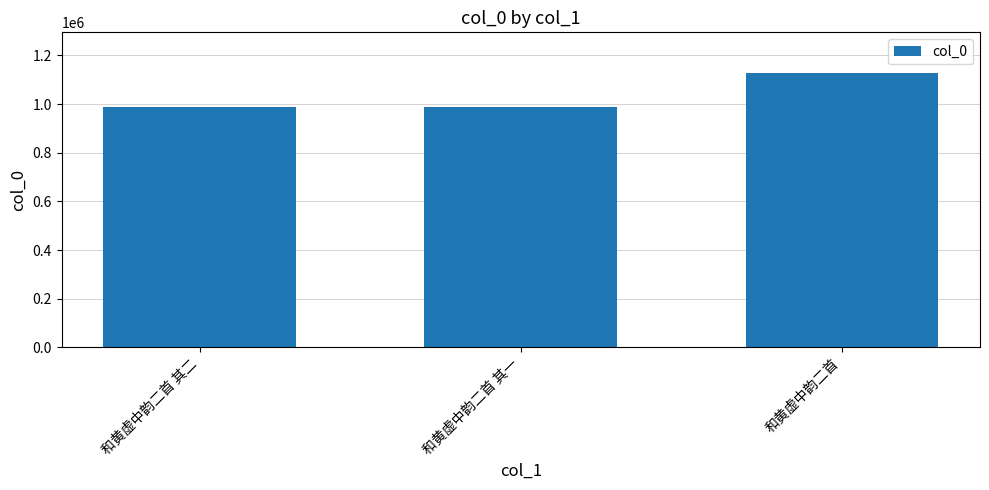

What is the change in value from 和黄虚中韵二首 其二 to 和黄虚中韵二首?

+137035